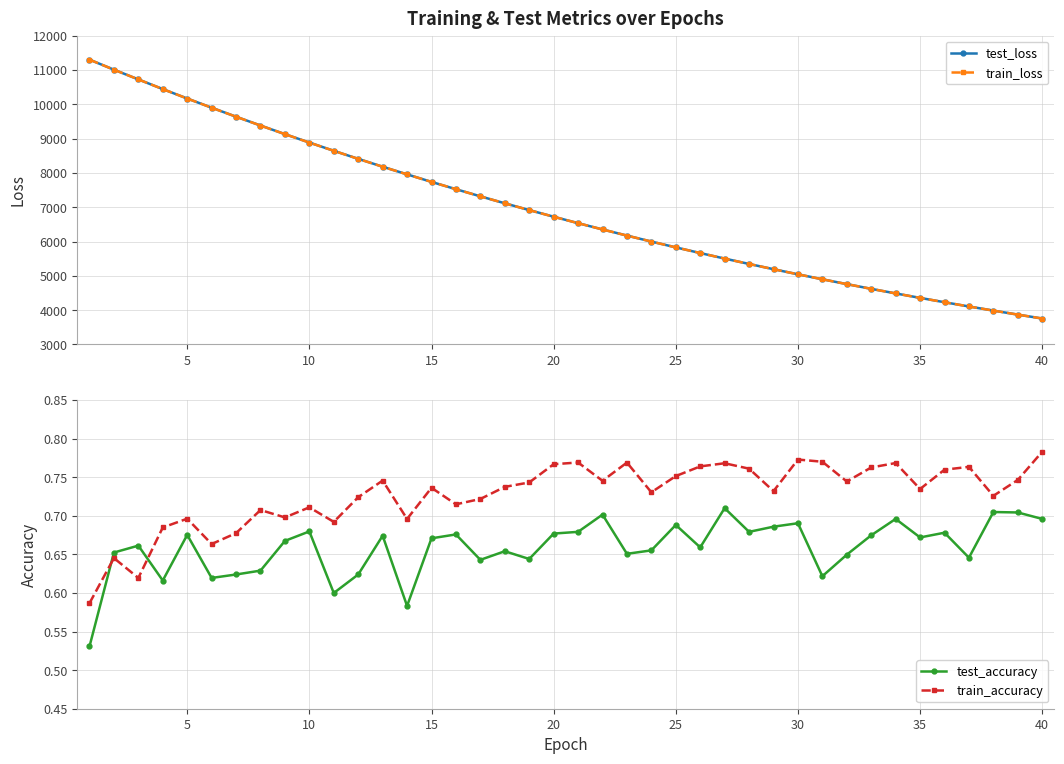

What is the maximum value for train_loss?

11300.8